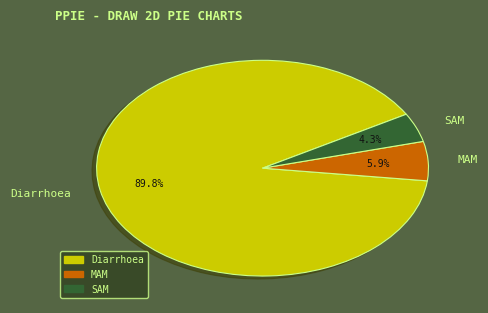

The MAM slice represents 1% of the pie. True or false?

False